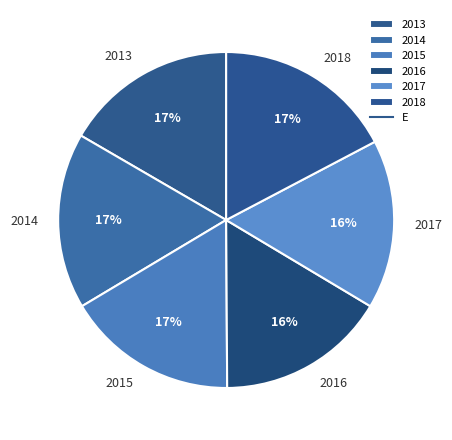

To the nearest percent, what is the difference between the largest and smallest slice percentages?

1%